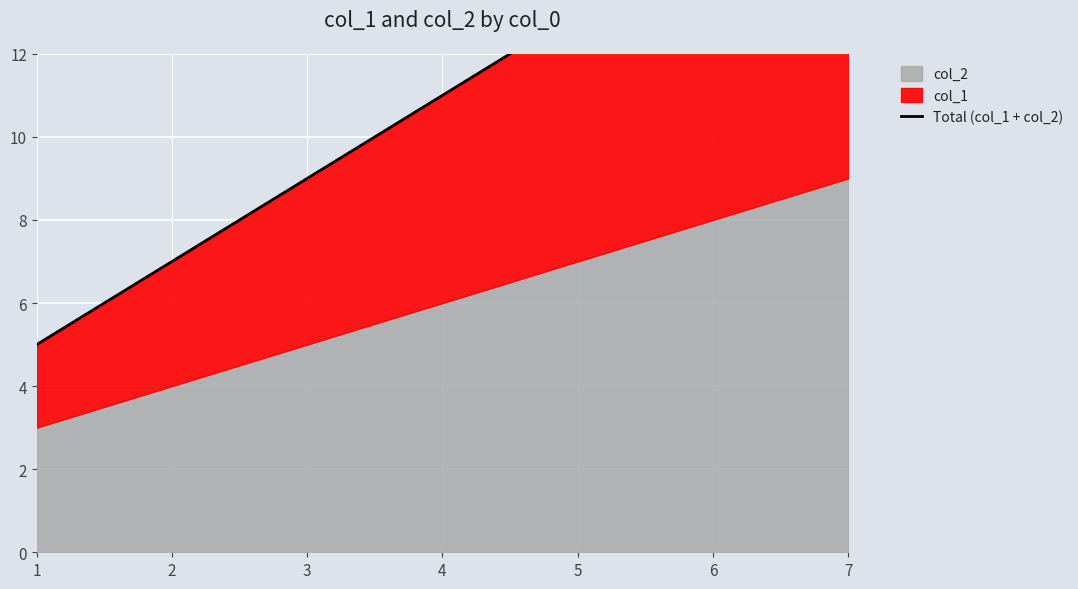

Which has a higher value, 2 or 1?

2